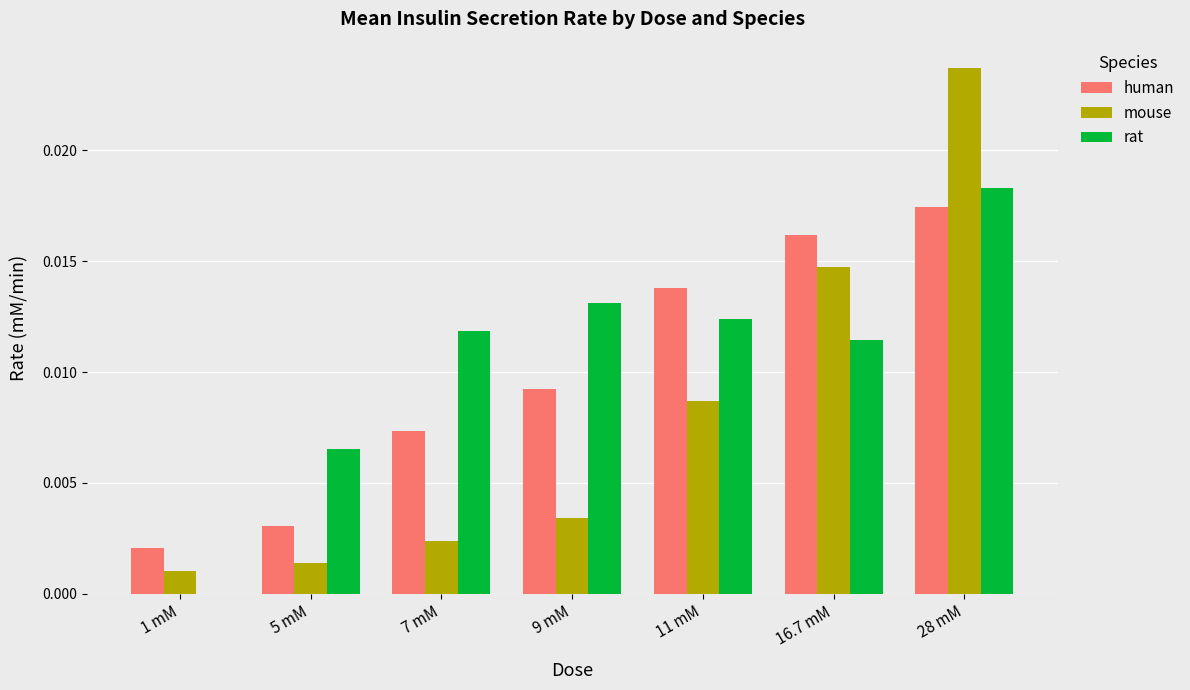

Are the bars horizontal?

No